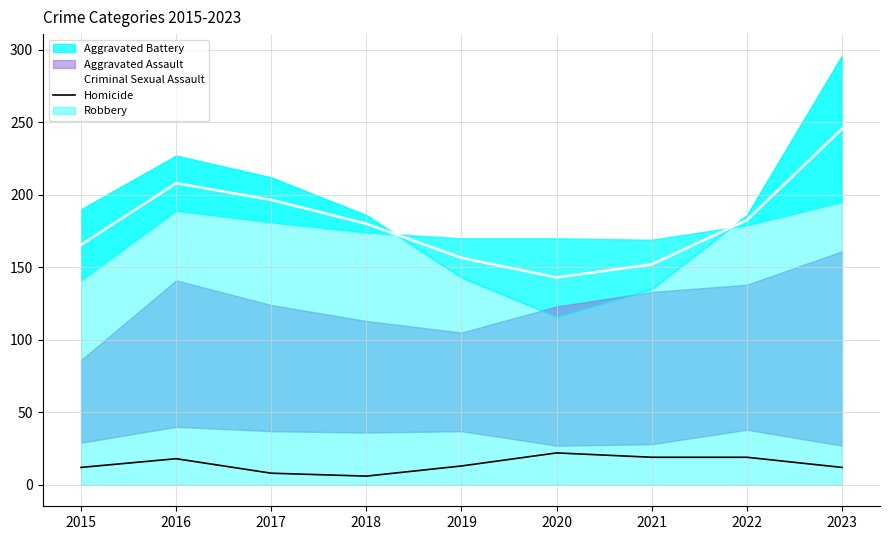

Reading right to left, extract all data points from this chart.

Criminal Sexual Assault: 245.5	182.5	152.0	143.0	156.5	180.0	196.5	208.0	165.5
Homicide: 12.0	19.0	19.0	22.0	13.0	6.0	8.0	18.0	12.0